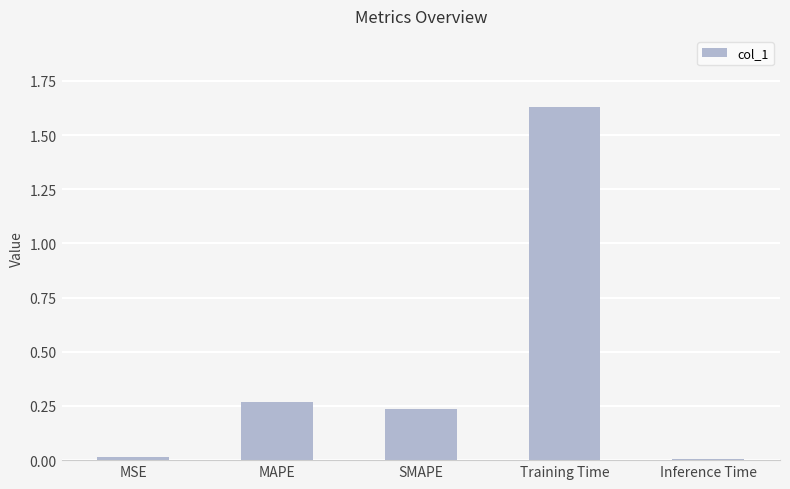

Which label corresponds to the largest value in the chart?

Training Time